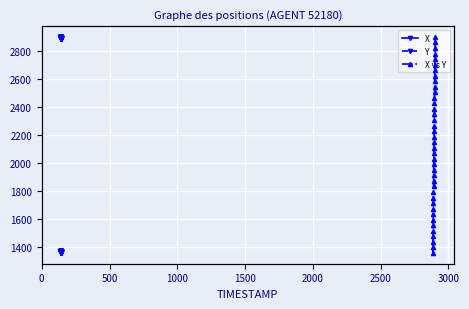

What is the value of the Y point at the 18th from the left?

1364.6